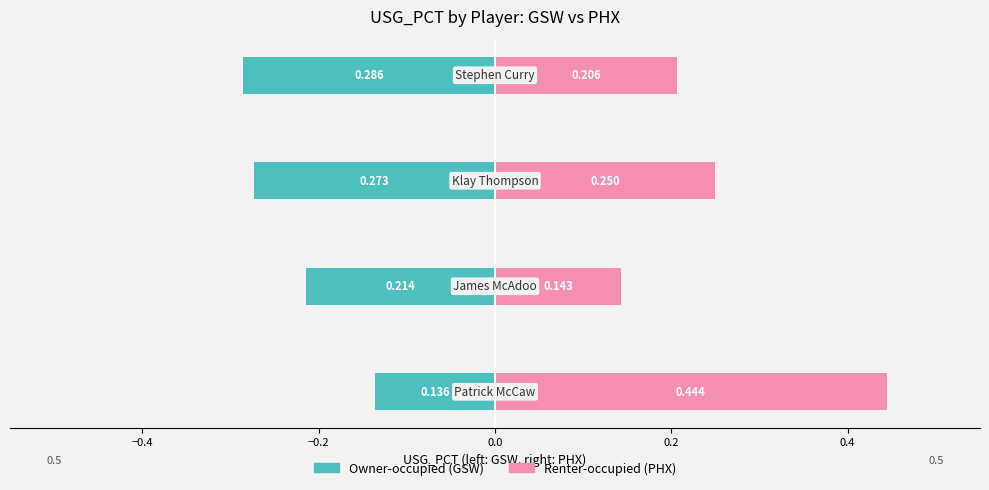

How many groups of bars are there?

4